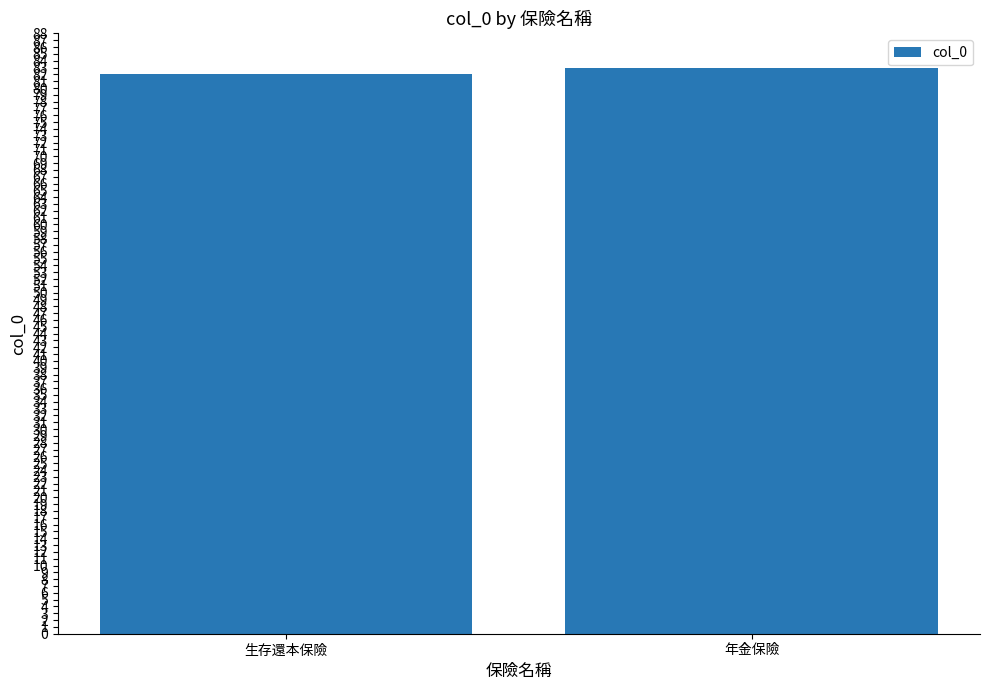

The chart shows a value of 82 at 生存還本保險. True or false?

True